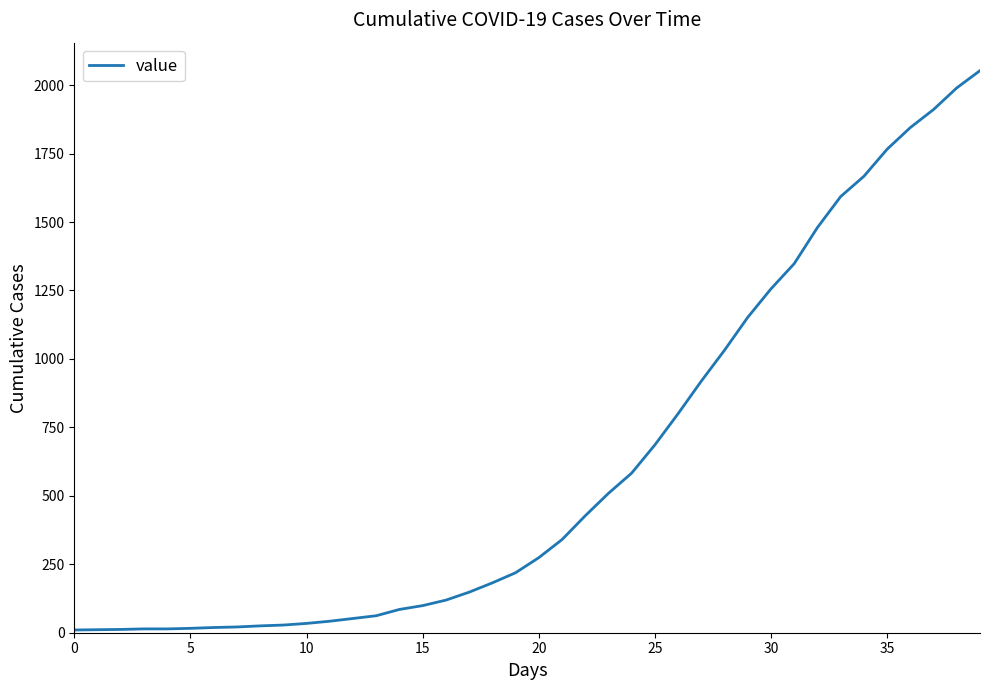

What is the minimum value shown in the chart?

10